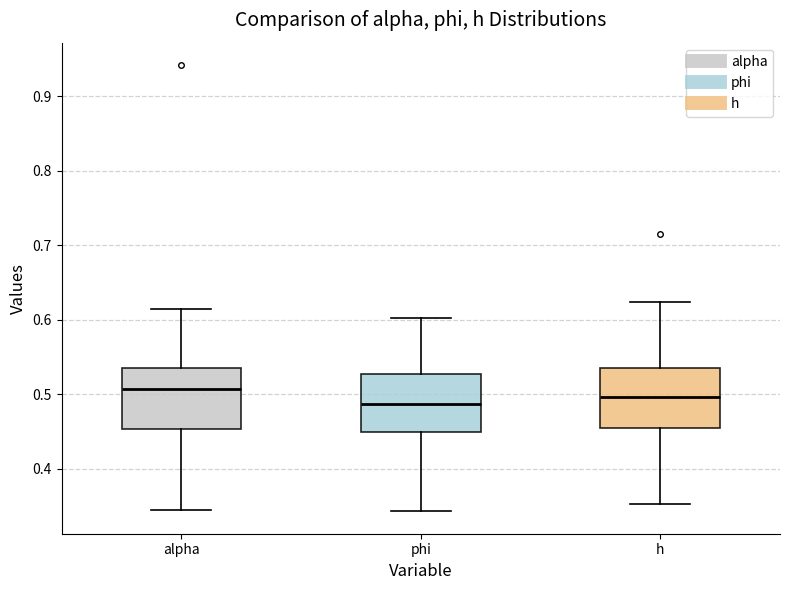

Reading left to right, read every box against the y-axis: the position of its median line, the range the box covers, and the ends of its whiskers. The values are not printed on the chart, so give them approximately, as read against the axis.

alpha: median 0.51, box 0.45 to 0.53, whiskers 0.34 to 0.61
phi: median 0.49, box 0.45 to 0.53, whiskers 0.34 to 0.60
h: median 0.50, box 0.45 to 0.53, whiskers 0.35 to 0.62